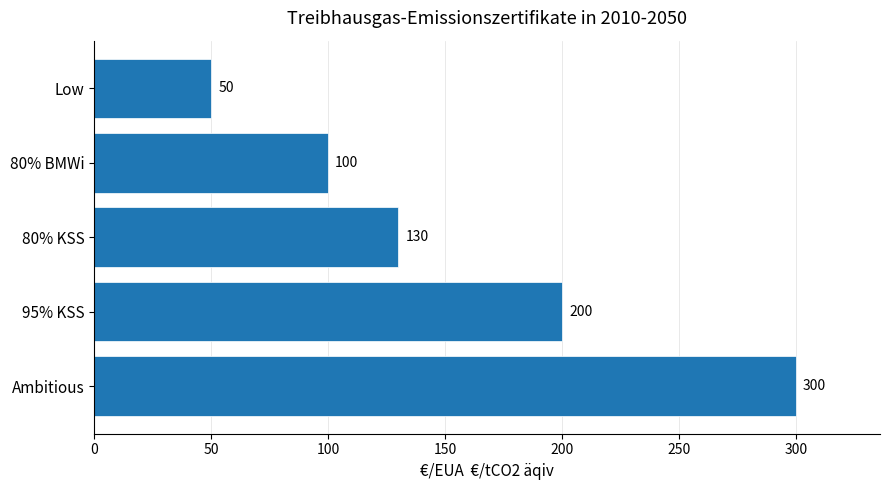

Count the values in the range 100 to 200.

3